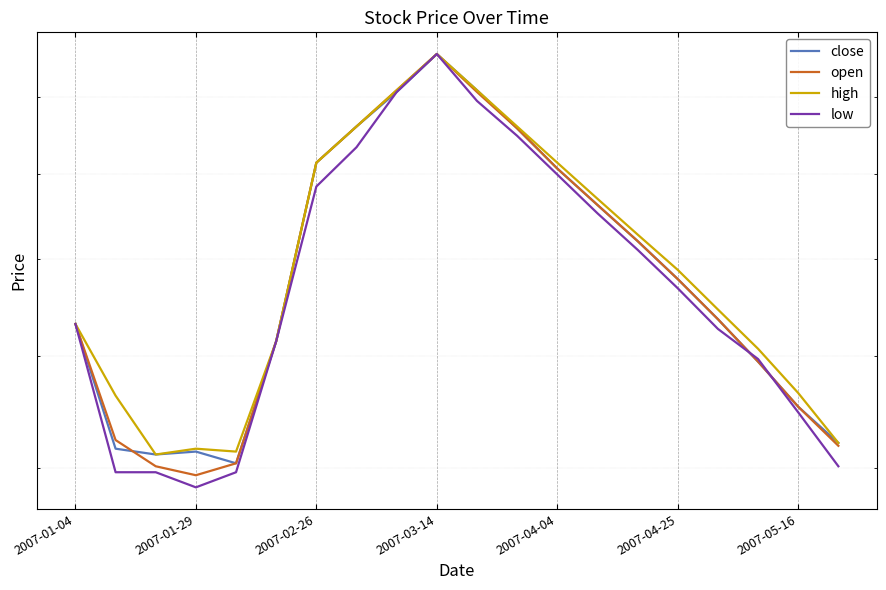

What is the sum of the high values at 2007-02-26 and 2007-04-25?

3.4